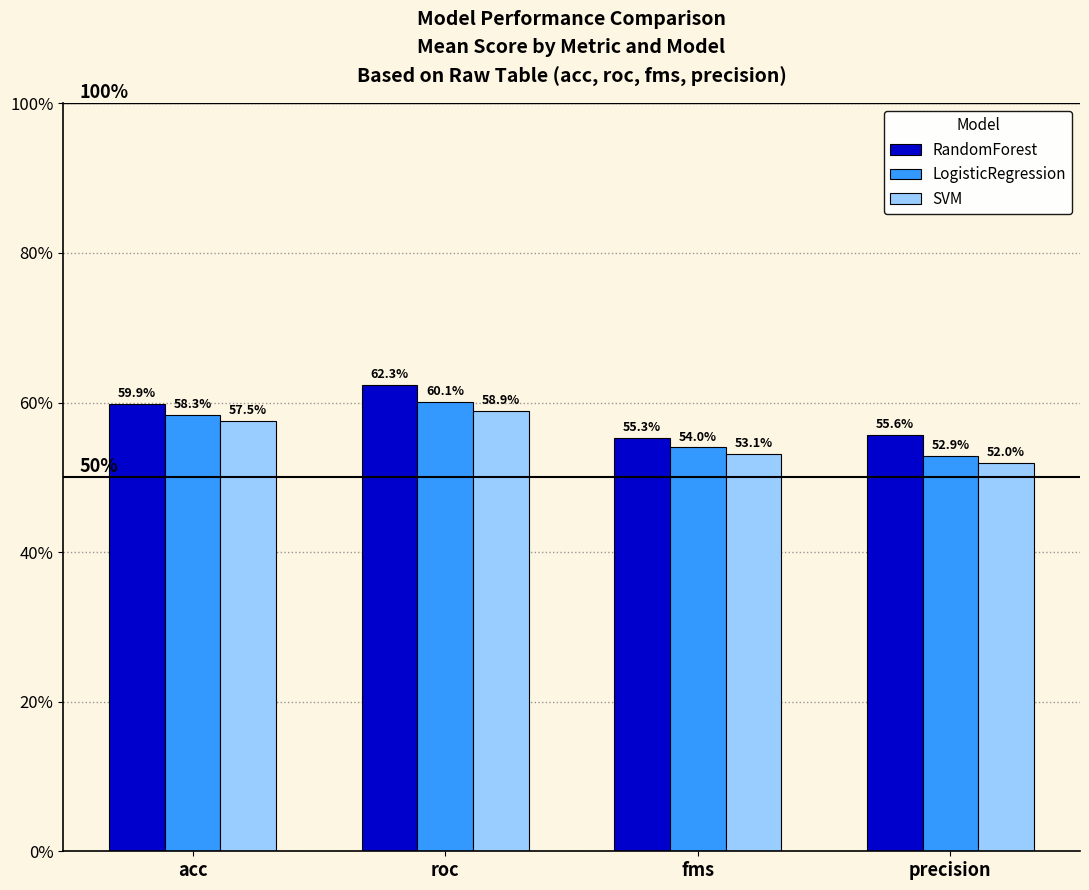

Does the chart contain any negative values?

No